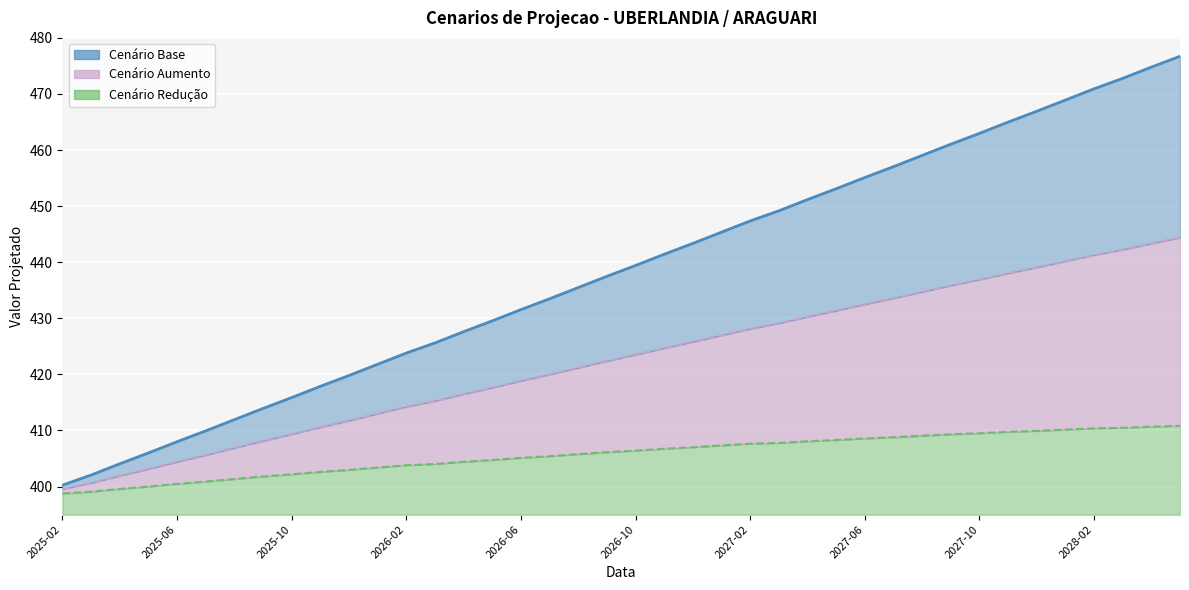

Reading left to right, transcribe all the data shown in this chart.

Cenário Base: 400.2	402.1	404.1	406.0	408.0	409.9	411.9	413.9	415.9	417.9	419.8	421.8	423.8	425.6	427.6	429.5	431.5	433.5	435.5	437.5	439.4	441.4	443.4	445.4	447.4	449.2	451.2	453.1	455.1	457.0	459.0	461.0	463.0	465.0	466.9	468.9	470.9	472.8	474.8	476.7
Cenário Aumento: 399.5	400.6	401.9	403.1	404.4	405.6	406.9	408.2	409.3	410.6	411.8	413.0	414.2	415.3	416.5	417.6	418.9	420.0	421.2	422.4	423.5	424.7	425.8	427.0	428.1	429.1	430.3	431.4	432.5	433.6	434.7	435.8	436.9	438.0	439.1	440.2	441.3	442.3	443.4	444.4
Cenário Redução: 398.8	399.1	399.6	400.0	400.5	400.9	401.3	401.8	402.2	402.6	403.0	403.4	403.8	404.0	404.4	404.7	405.1	405.4	405.8	406.1	406.4	406.7	407.0	407.3	407.6	407.8	408.1	408.3	408.6	408.8	409.1	409.3	409.5	409.7	409.9	410.2	410.4	410.5	410.7	410.8